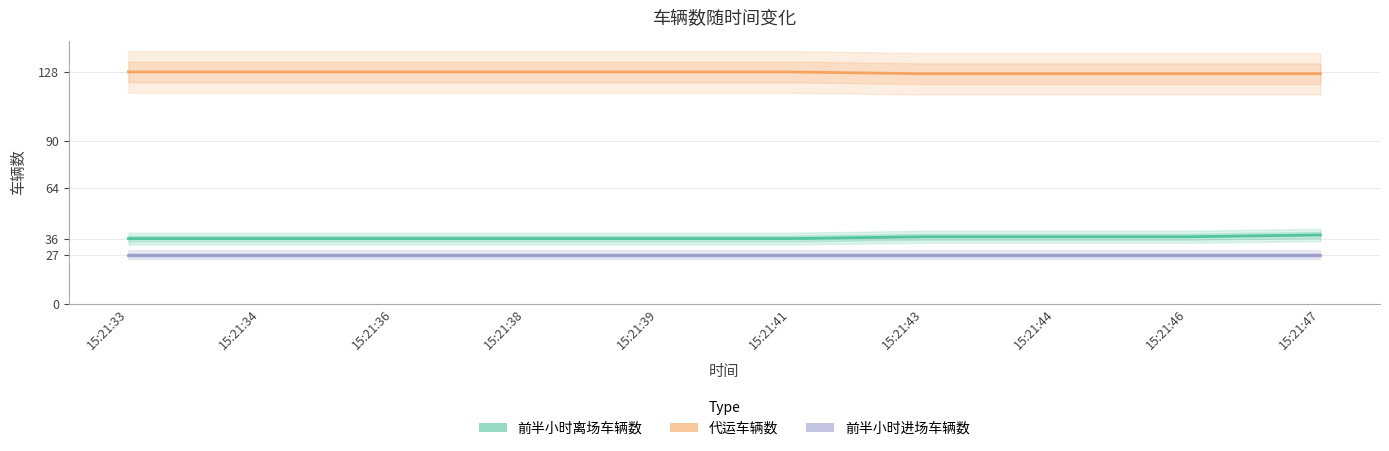

How many series are shown in this chart?

3